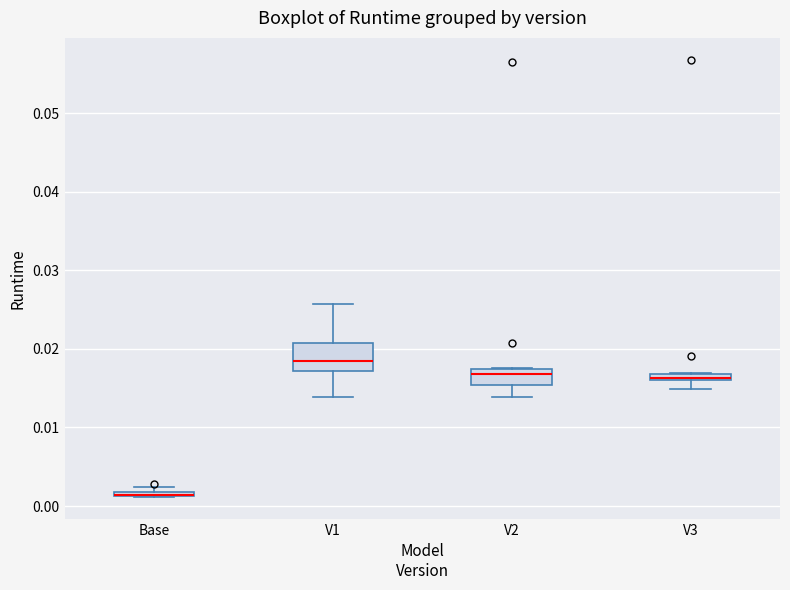

Comparing the boxes themselves (not the whiskers), which one is the tallest?

V1